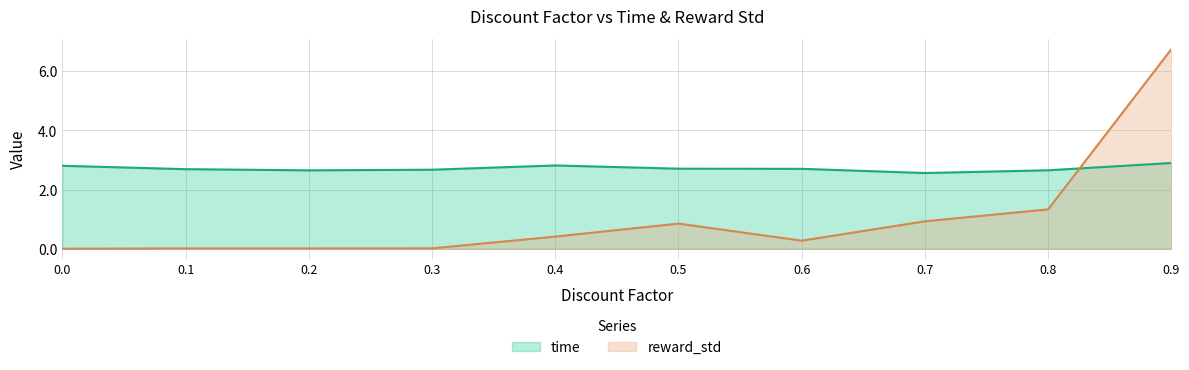

What are all the series names shown in the legend?

time, reward_std